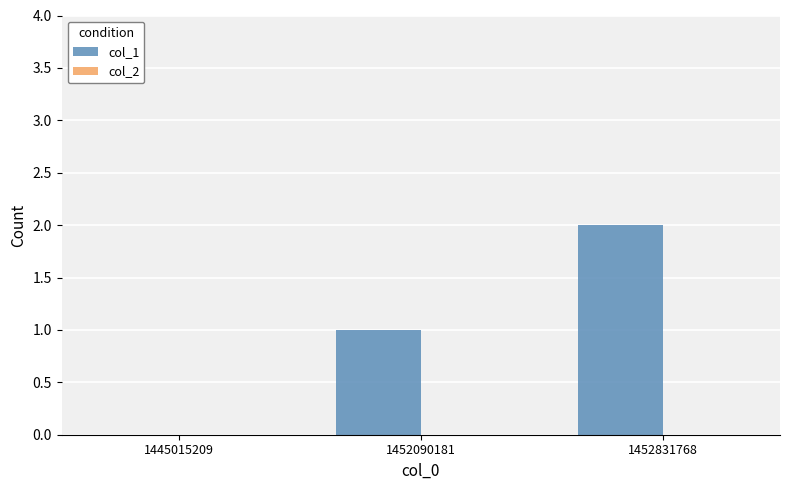

What is the maximum value shown in the chart?

2